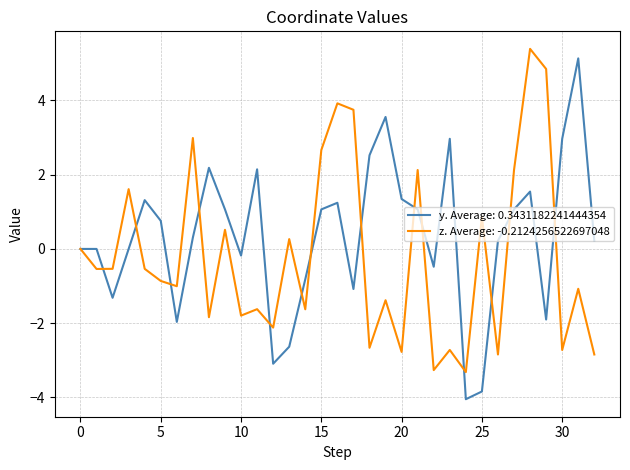

Which series has the largest total across all categories?

y. Average: 0.3431182241444354